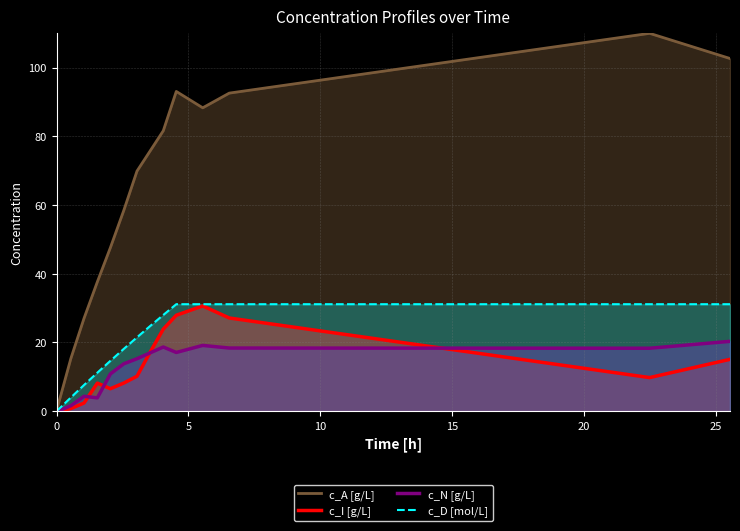

Which series has the largest total across all categories?

c_A [g/L]